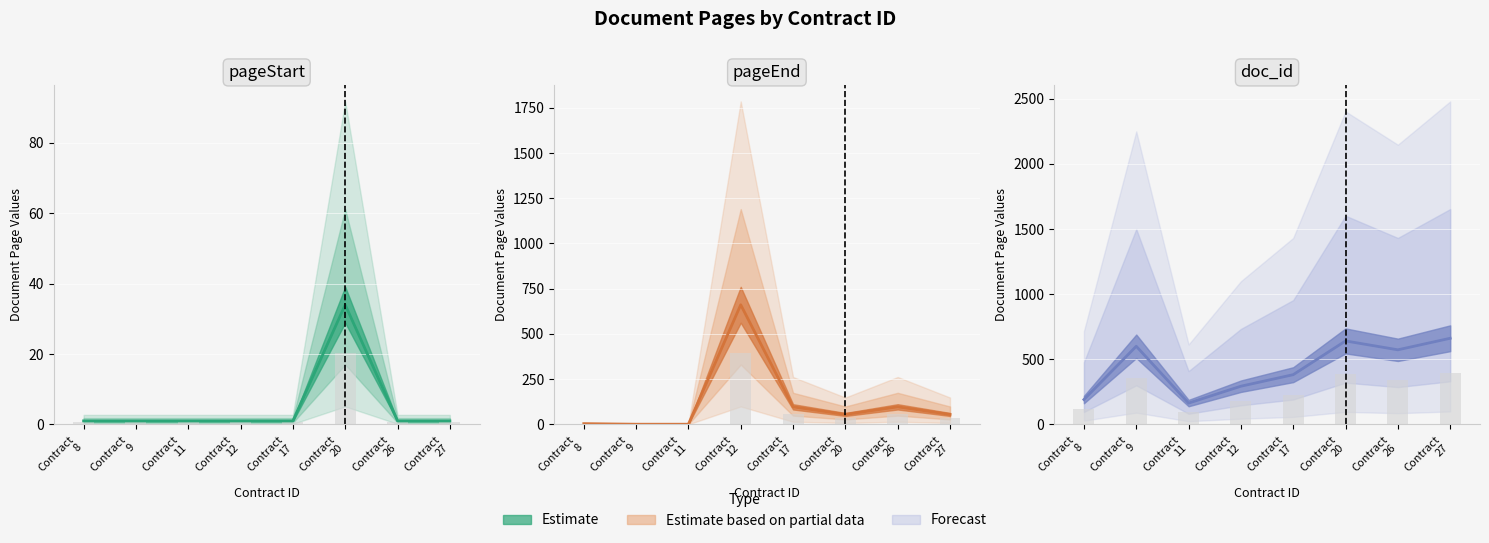

What is the value of the pageStart bar at the 6th from the left?

34.0